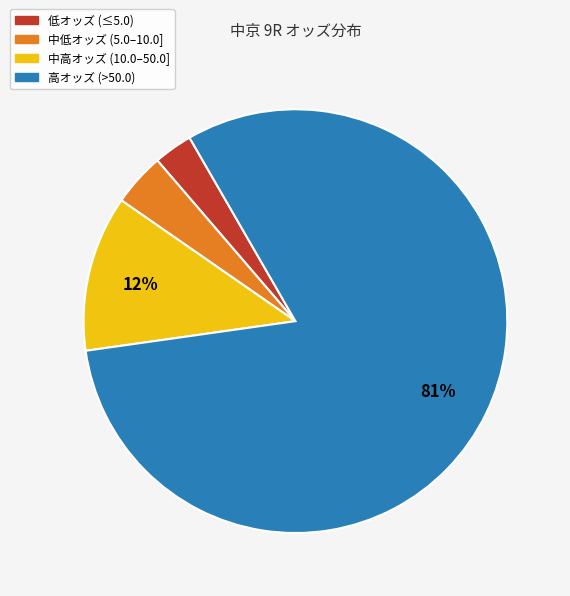

To the nearest percent, what is the difference between the largest and smallest slice percentages?

78%